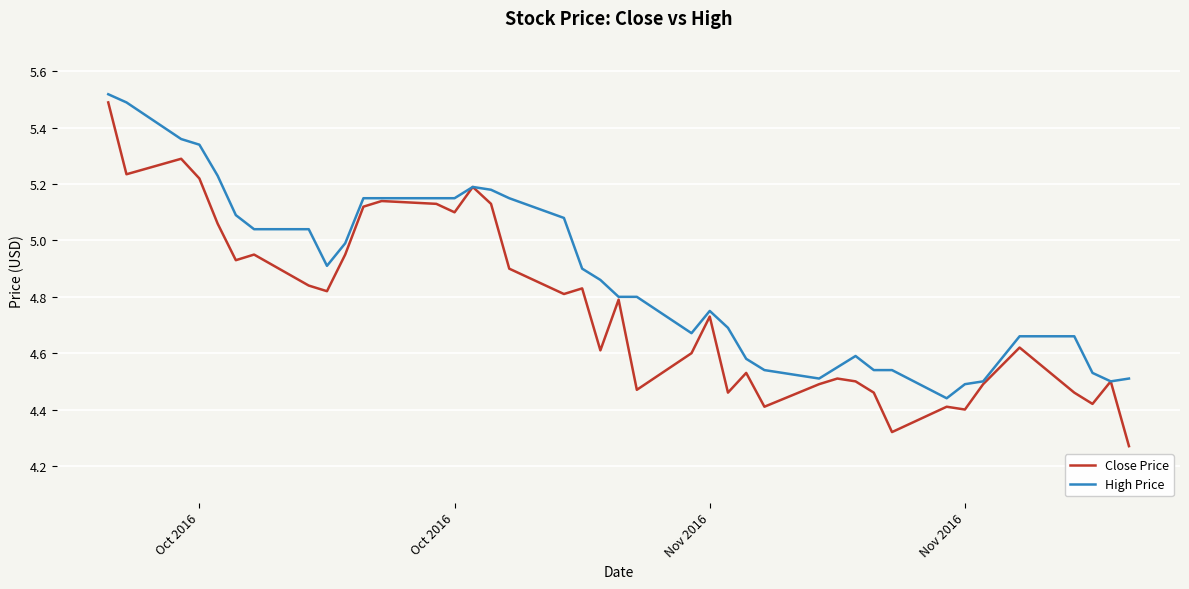

Which series has the widest spread of values?

Close Price